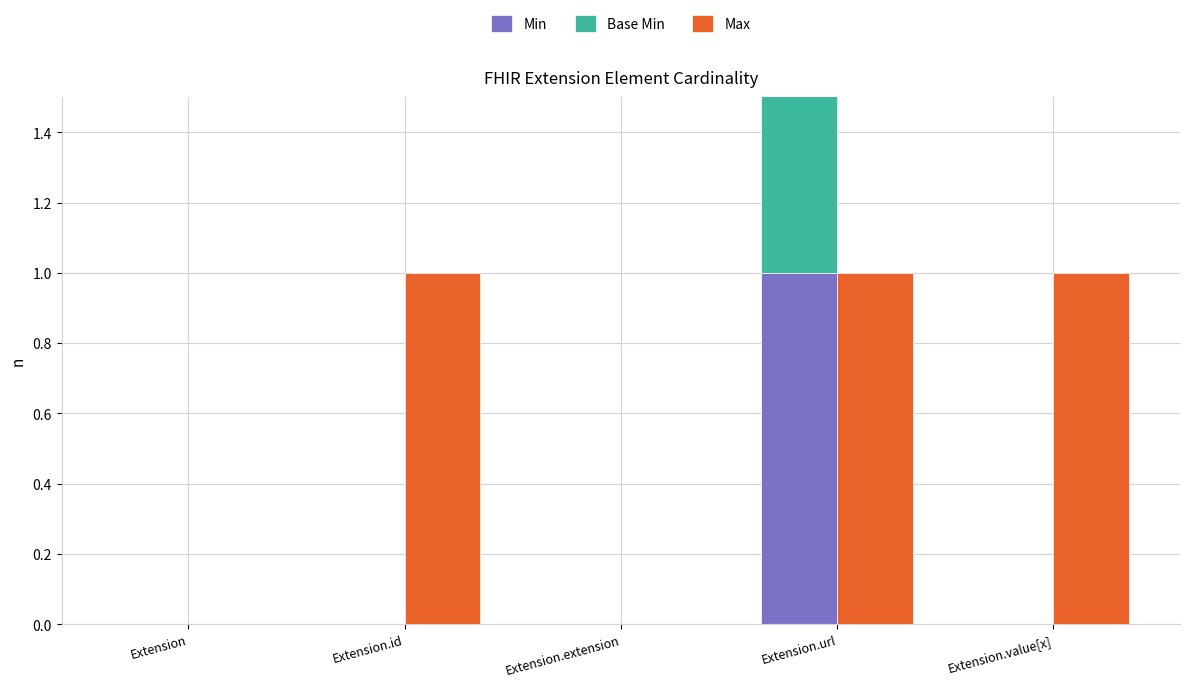

How many positive values does the Min series have?

1